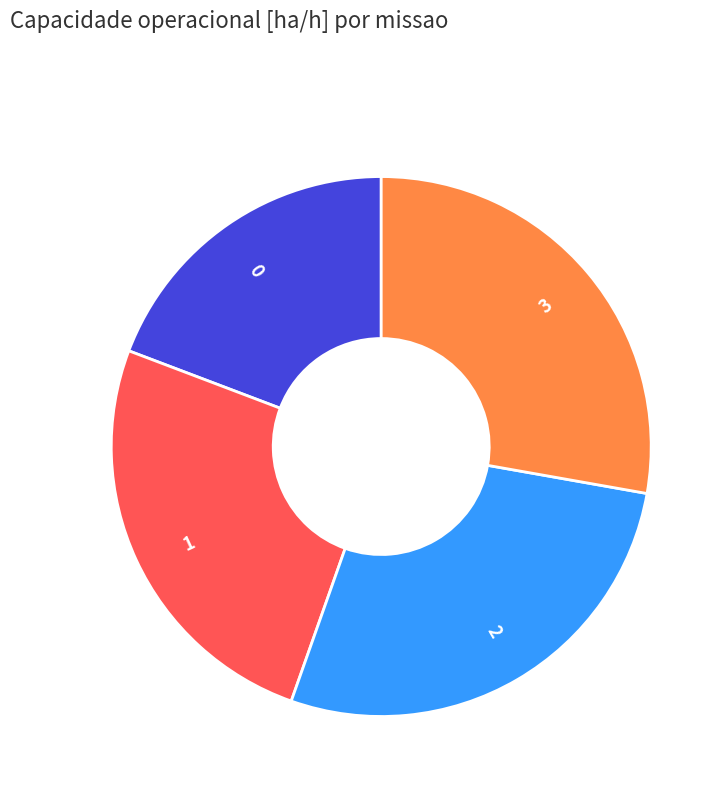

Does 2 account for over 50% of the chart?

No